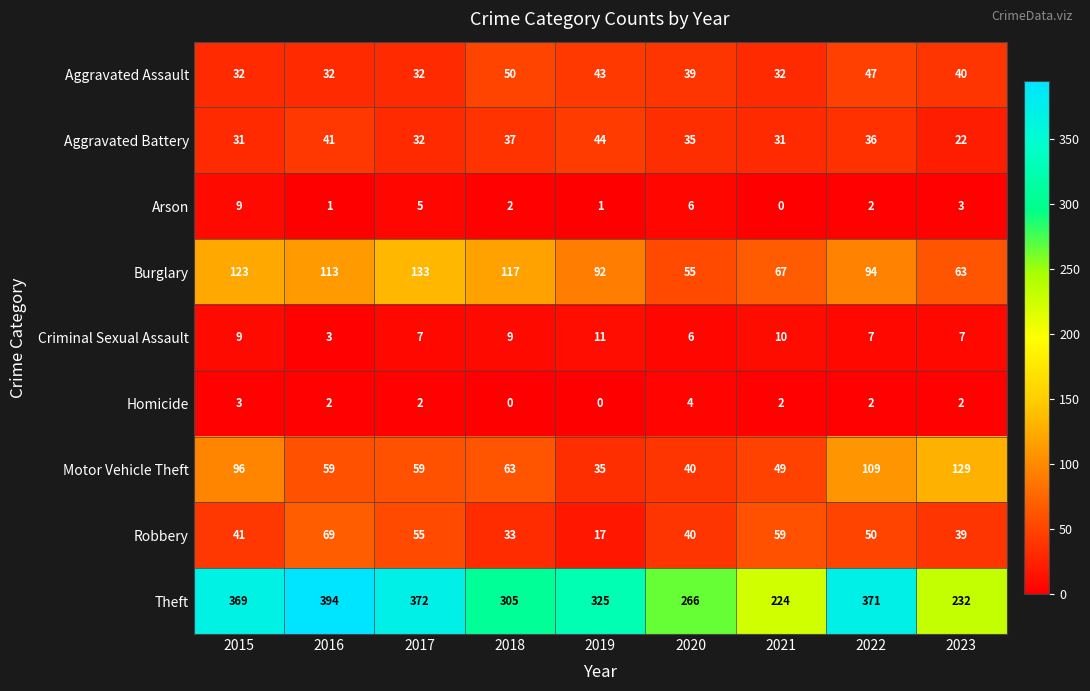

How many Criminal Sexual Assault values are between 7 and 9?

5